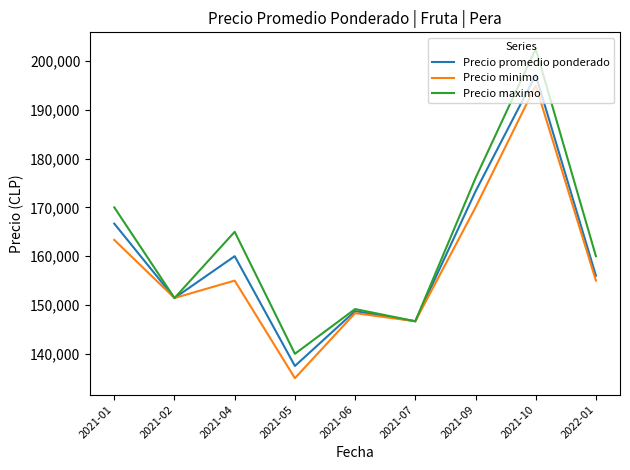

At which category is the sum across all series the highest?

2021-10